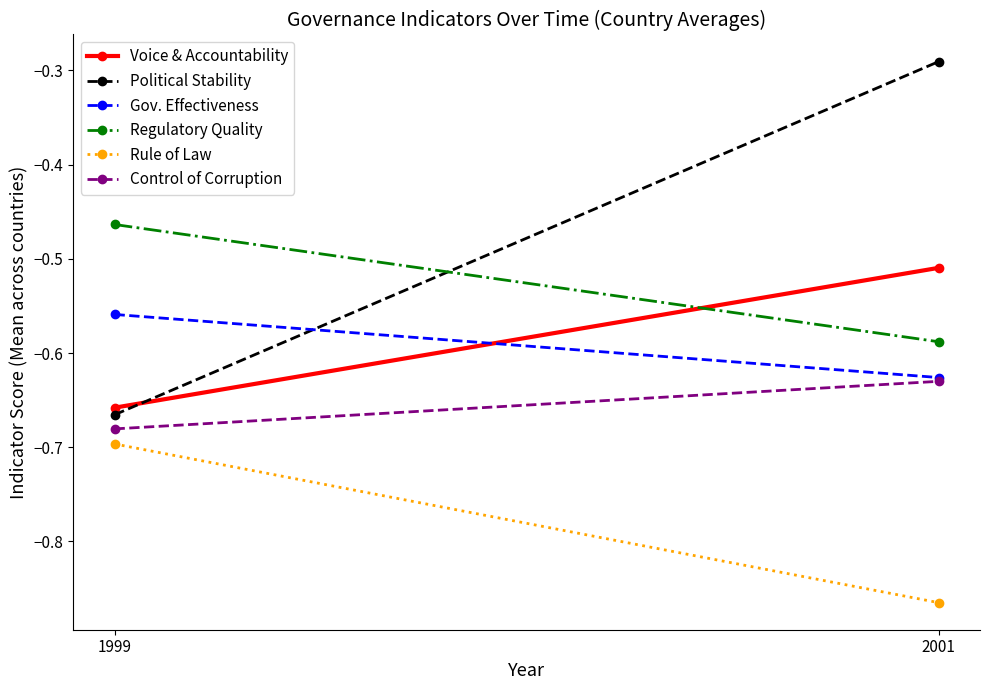

Which category has the lowest value in the Rule of Law series?

2001